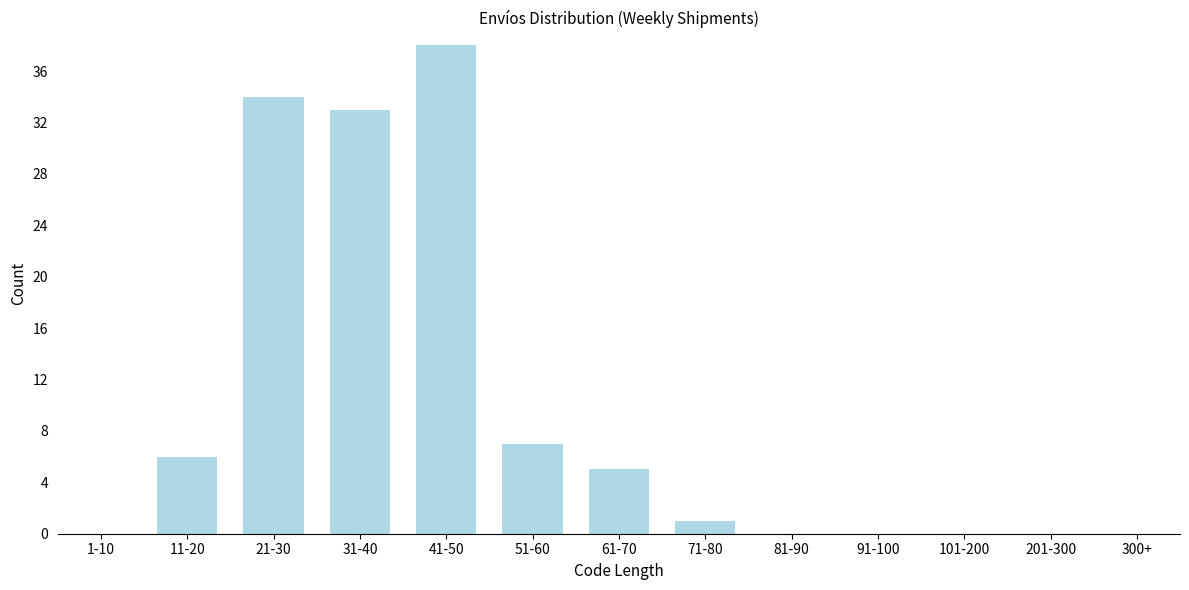

Reading left to right, transcribe all the data shown in this chart.

1-10=0	11-20=6	21-30=34	31-40=33	41-50=38	51-60=7	61-70=5	71-80=1	81-90=0	91-100=0	101-200=0	201-300=0	300+=0